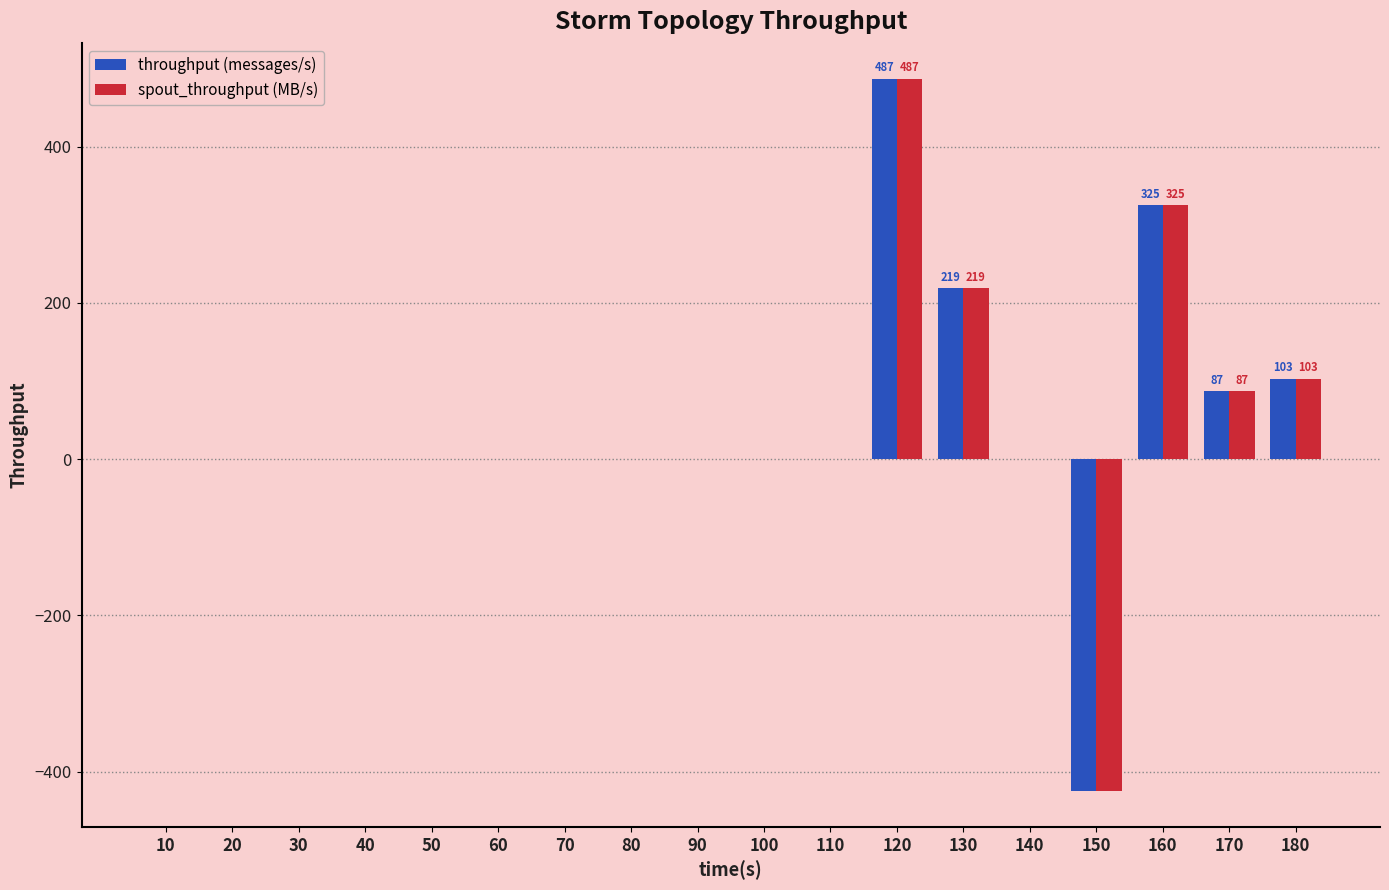

What are all the series names shown in the legend?

throughput (messages/s), spout_throughput (MB/s)